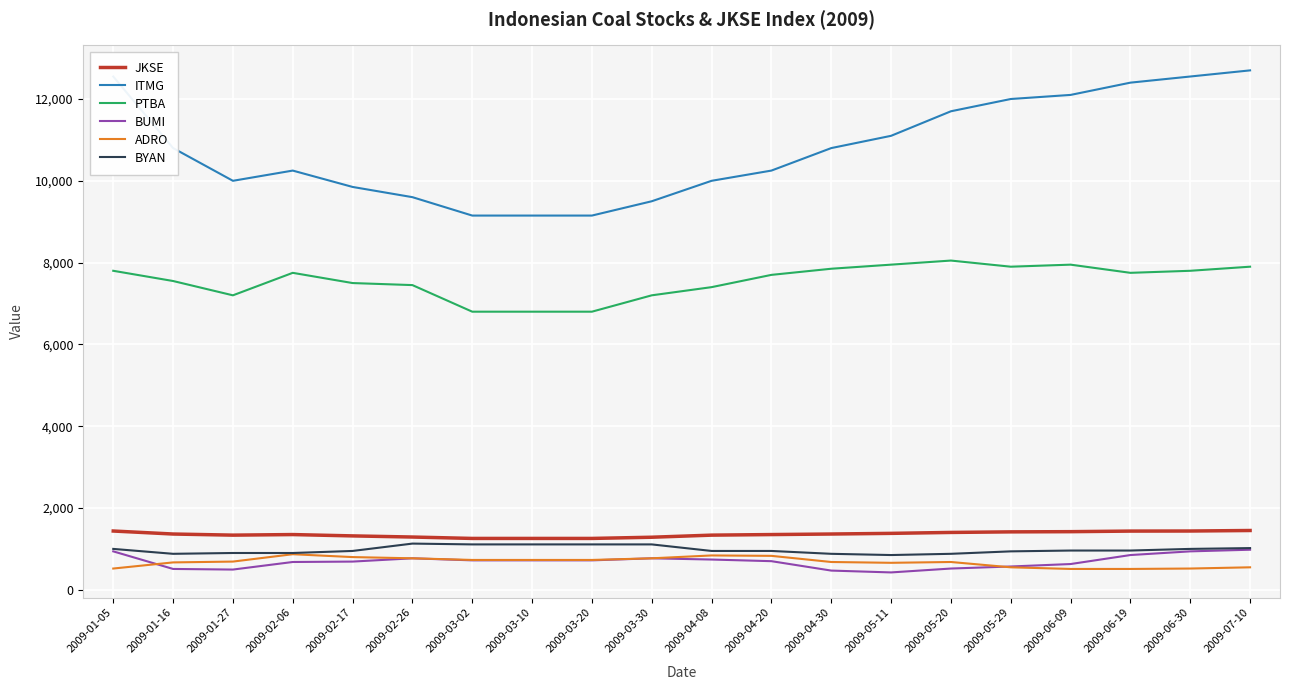

What is the minimum value shown in the chart?

425.0